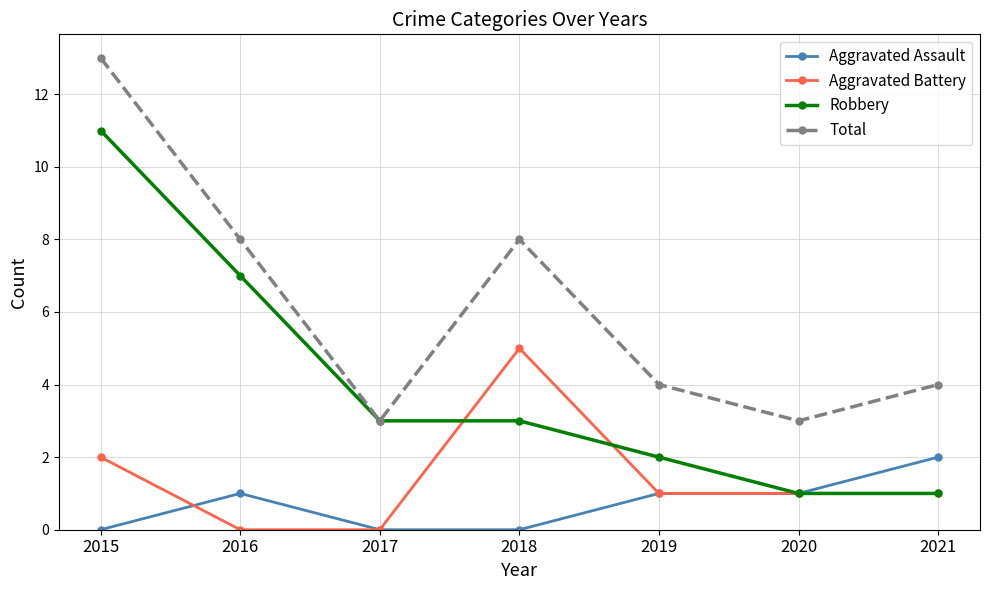

The Aggravated Assault series shows -1 at 2015. True or false?

False